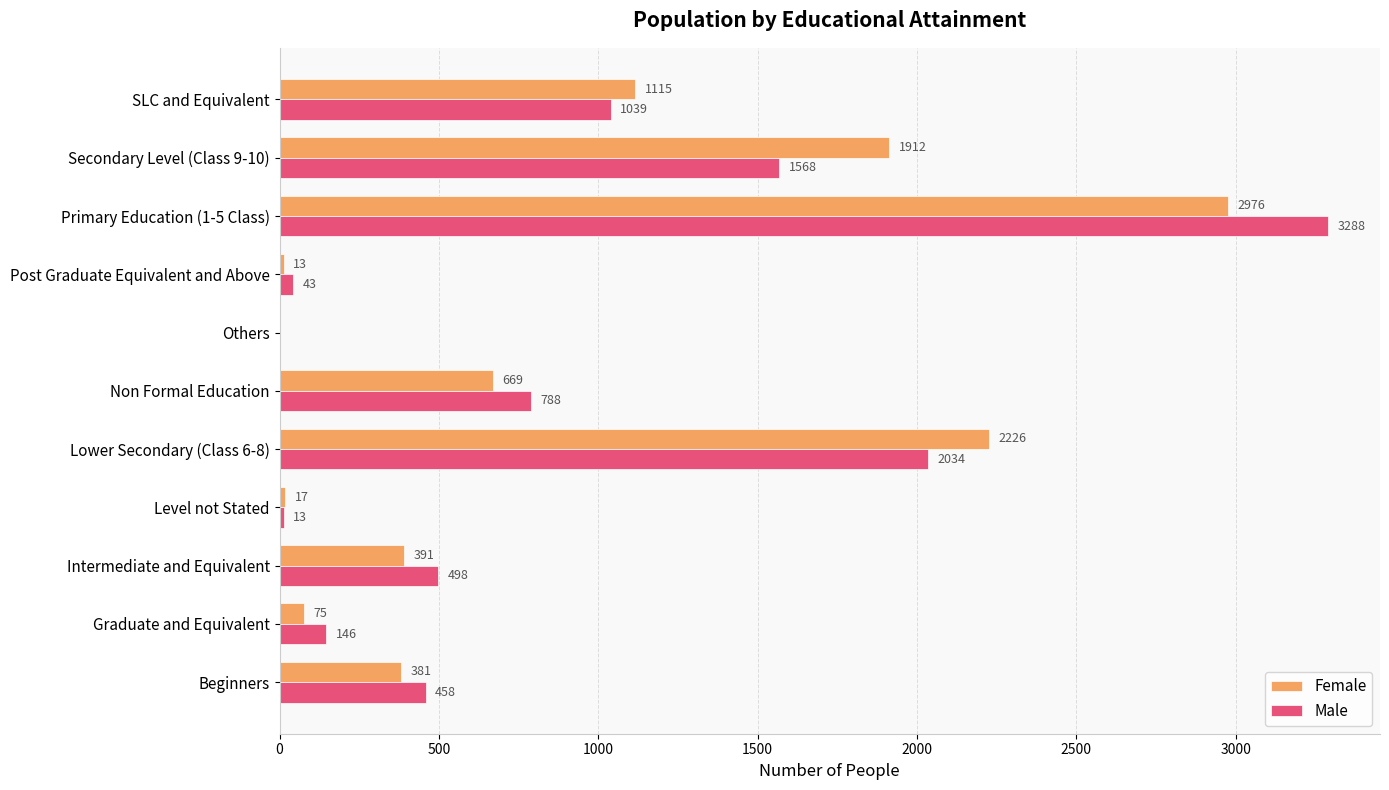

What is the maximum value for Male?

3288